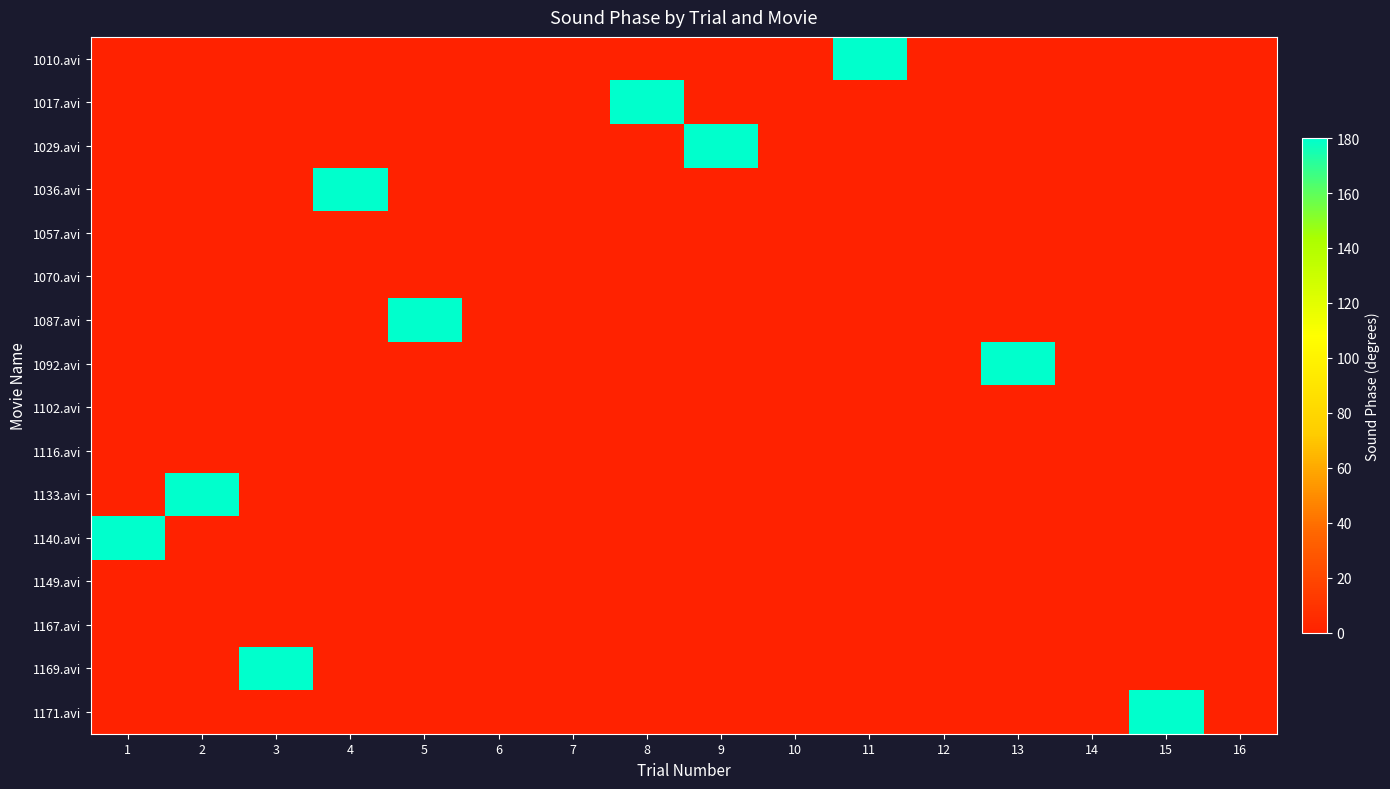

How many categories are shown in the chart?

16